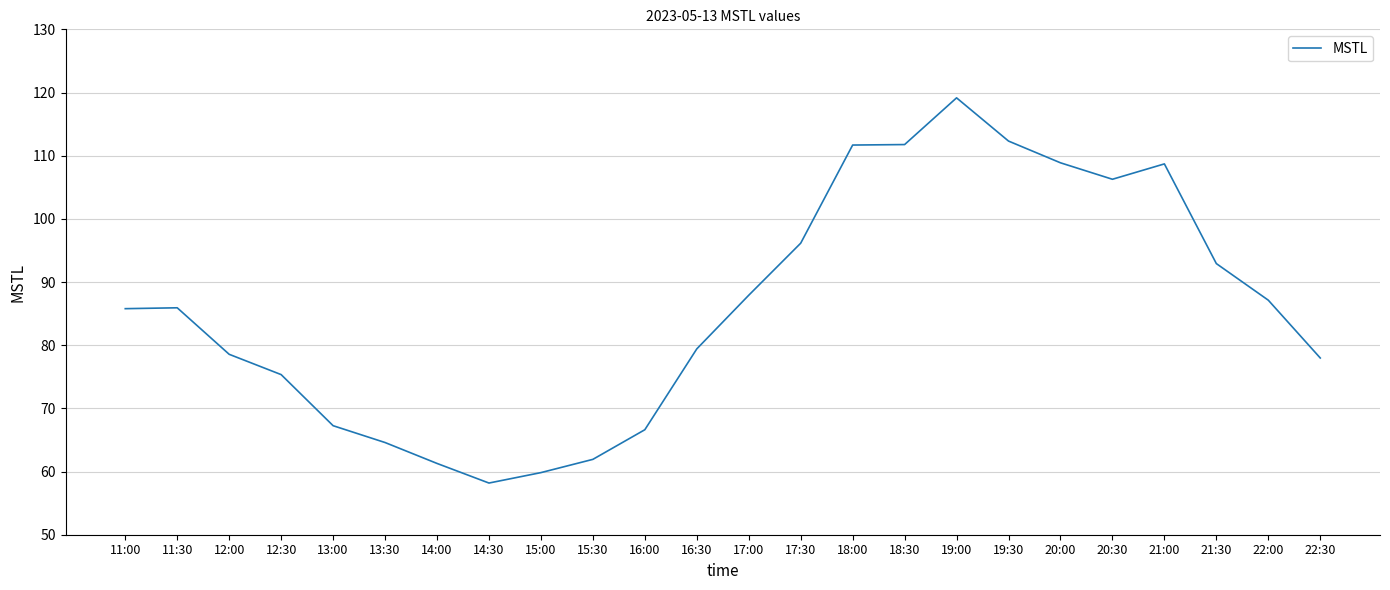

What position from the left is 16:30?

12